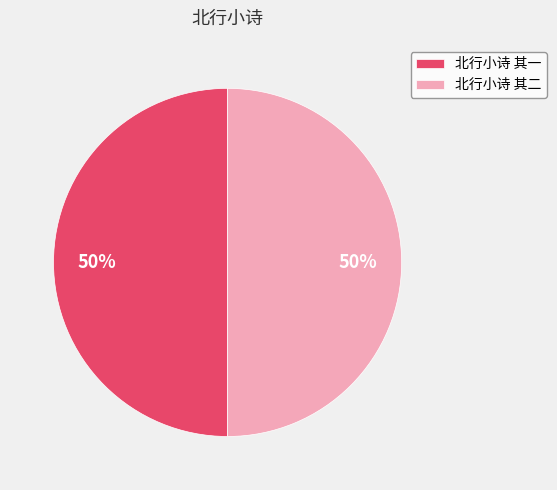

To the nearest percent, what is the combined percentage of 北行小诗 其二 and 北行小诗 其一?

100%